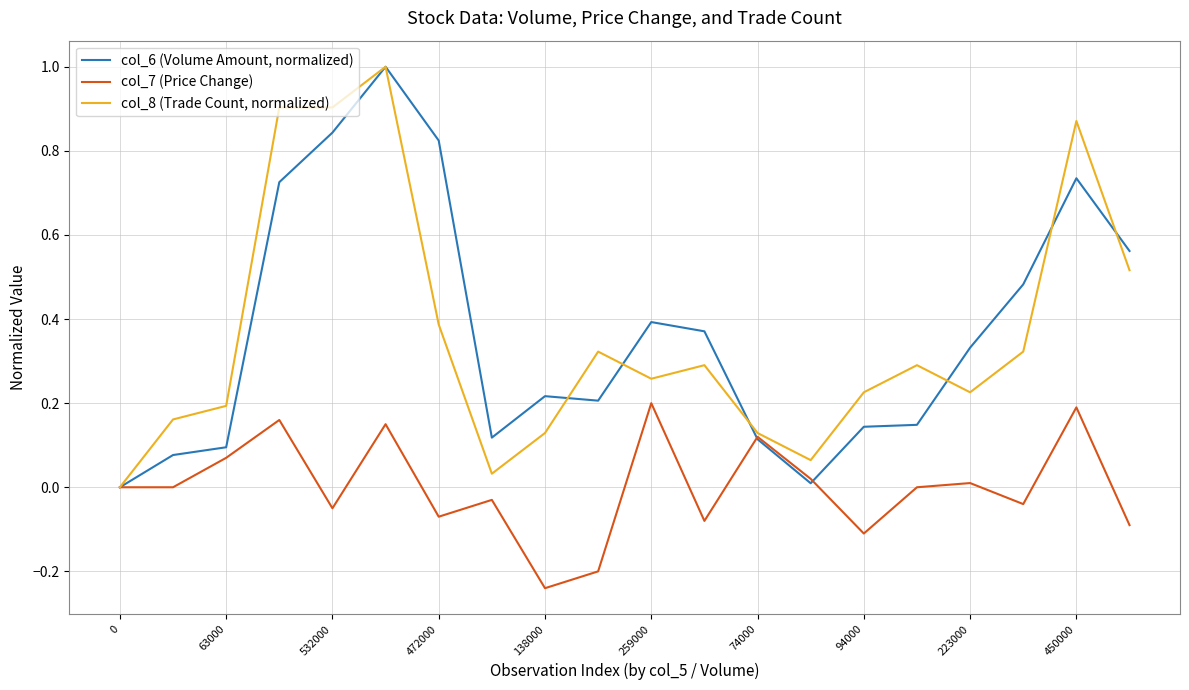

What is the greatest value displayed?

1.0